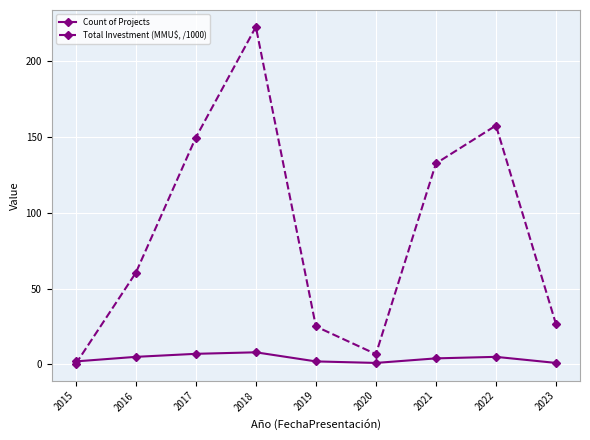

Reading left to right, transcribe all the data shown in this chart.

Count of Projects: 2015=2.0	2016=5.0	2017=7.0	2018=8.0	2019=2.0	2020=1.0	2021=4.0	2022=5.0	2023=1.0
Total Investment (MMU$, /1000): 2015=0.4	2016=60.4	2017=149.6	2018=222.5	2019=25.0	2020=6.8	2021=132.5	2022=157.5	2023=26.5